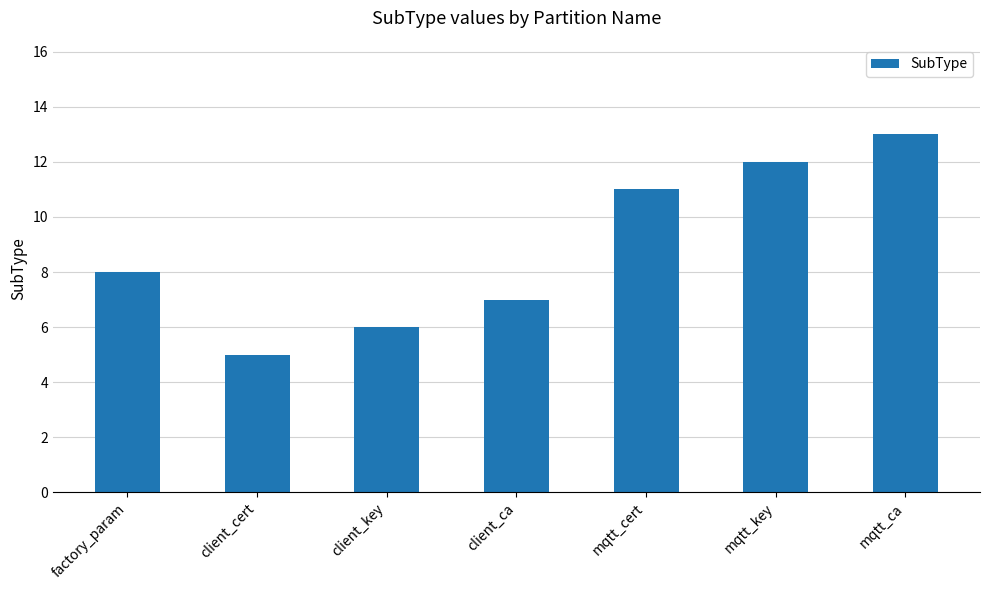

What is the label of the 2nd bar from the right?

mqtt_key